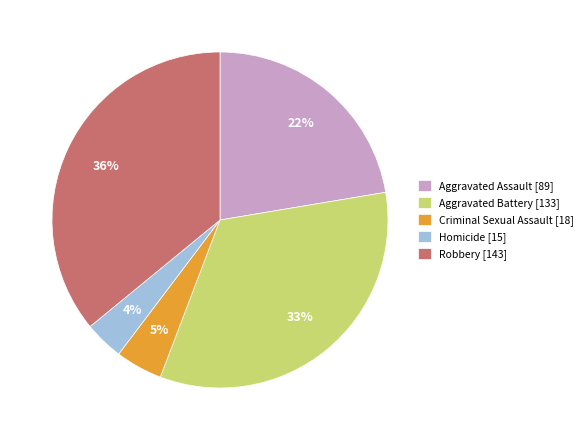

Which category has the smallest portion of the pie?

Homicide